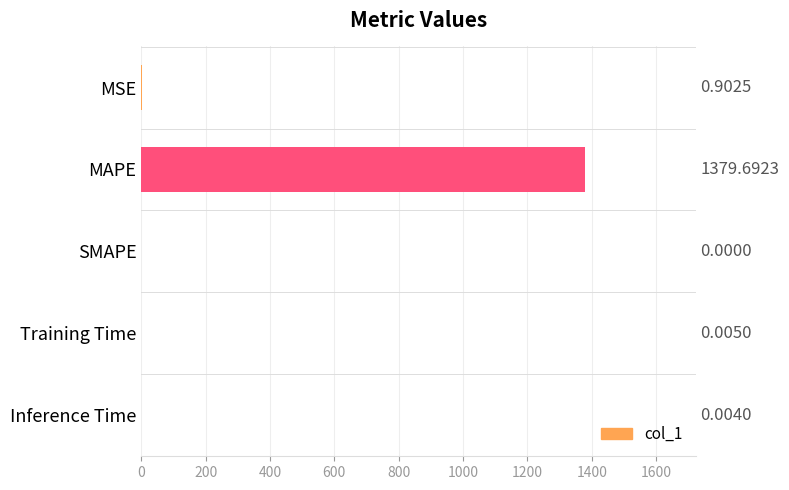

What is the maximum value shown in the chart?

1379.7